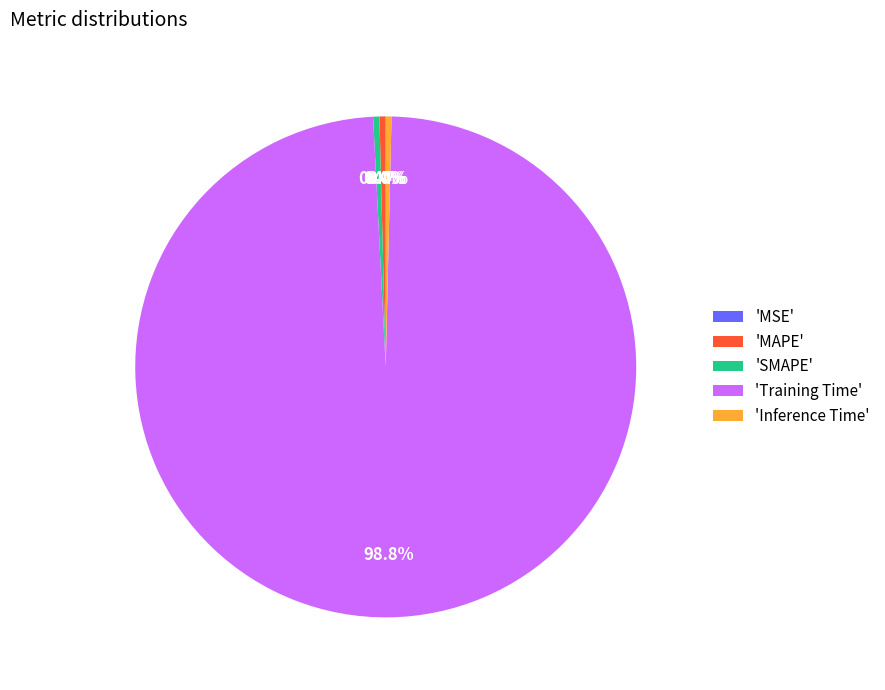

What is the largest slice in the pie chart?

'Training Time'